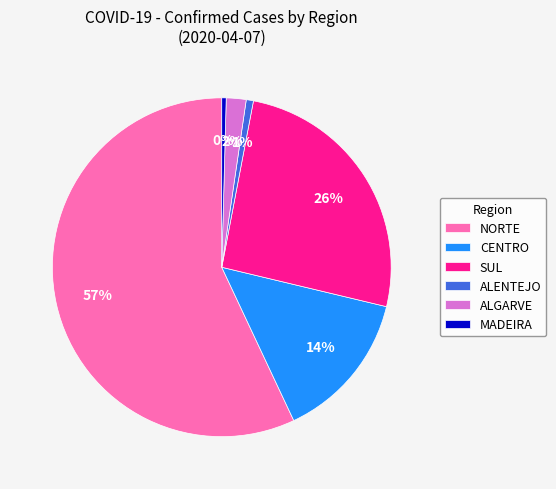

What percentage is the ALENTEJO slice, to the nearest percent?

1%